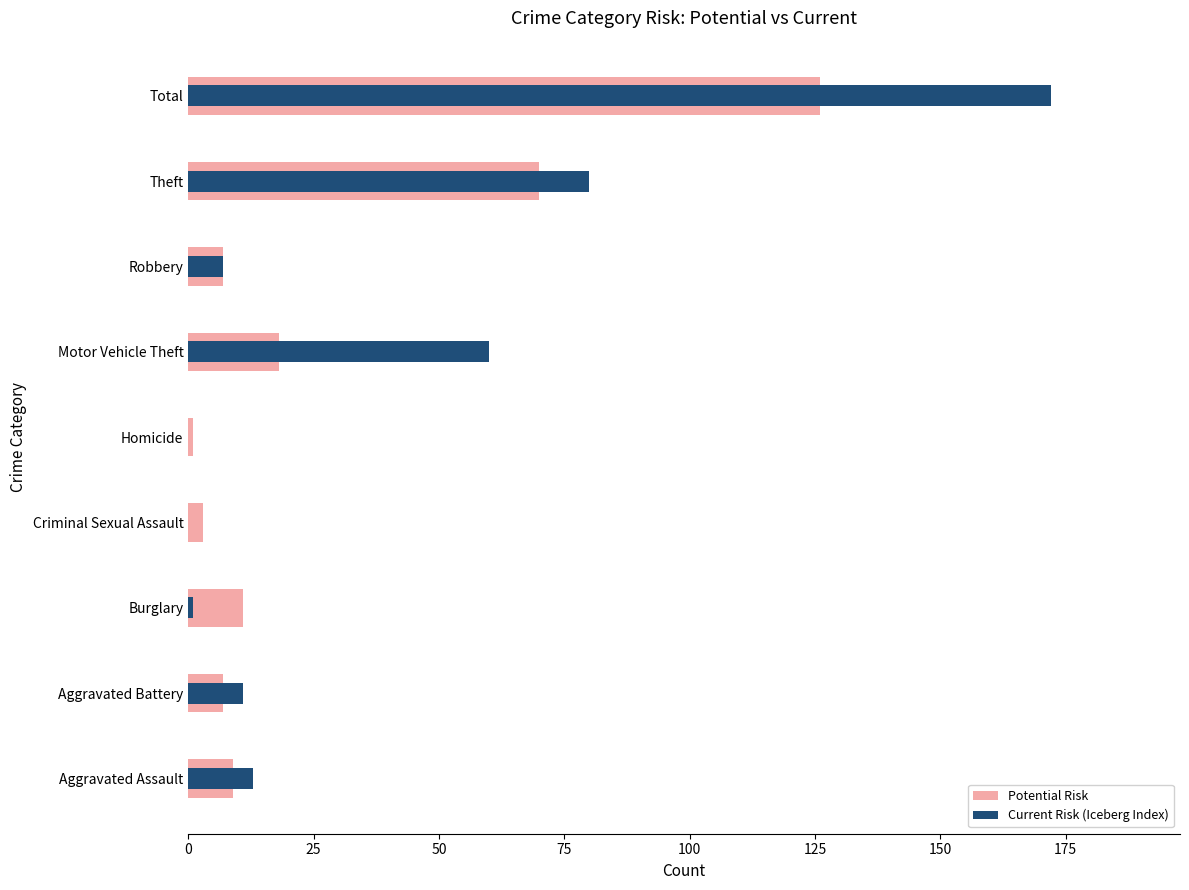

How many data points in Current Risk (Iceberg Index) are less than 11?

4